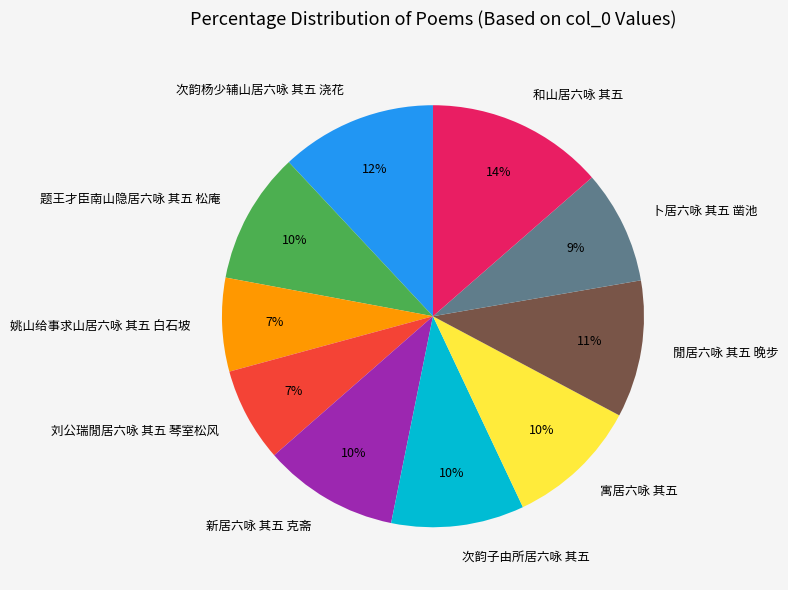

Which category has the biggest portion of the pie?

和山居六咏 其五